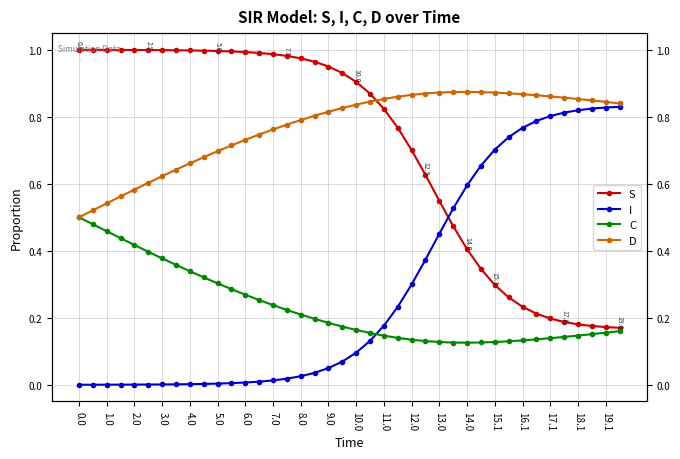

Reading left to right, list all the values displayed in this chart.

S: 1.0	1.0	1.0	1.0	1.0	1.0	1.0	1.0	1.0	1.0	1.0	1.0	1.0	1.0	1.0	1.0	1.0	1.0	1.0	0.9	0.9	0.9	0.8	0.8	0.7	0.6	0.5	0.5	0.4	0.3	0.3	0.3	0.2	0.2	0.2	0.2	0.2	0.2	0.2	0.2
I: 0.0	0.0	0.0	0.0	0.0	0.0	0.0	0.0	0.0	0.0	0.0	0.0	0.0	0.0	0.0	0.0	0.0	0.0	0.0	0.1	0.1	0.1	0.2	0.2	0.3	0.4	0.5	0.5	0.6	0.7	0.7	0.7	0.8	0.8	0.8	0.8	0.8	0.8	0.8	0.8
C: 0.5	0.5	0.5	0.4	0.4	0.4	0.4	0.4	0.3	0.3	0.3	0.3	0.3	0.3	0.2	0.2	0.2	0.2	0.2	0.2	0.2	0.2	0.1	0.1	0.1	0.1	0.1	0.1	0.1	0.1	0.1	0.1	0.1	0.1	0.1	0.1	0.1	0.2	0.2	0.2
D: 0.5	0.5	0.5	0.6	0.6	0.6	0.6	0.6	0.7	0.7	0.7	0.7	0.7	0.7	0.8	0.8	0.8	0.8	0.8	0.8	0.8	0.8	0.9	0.9	0.9	0.9	0.9	0.9	0.9	0.9	0.9	0.9	0.9	0.9	0.9	0.9	0.9	0.8	0.8	0.8